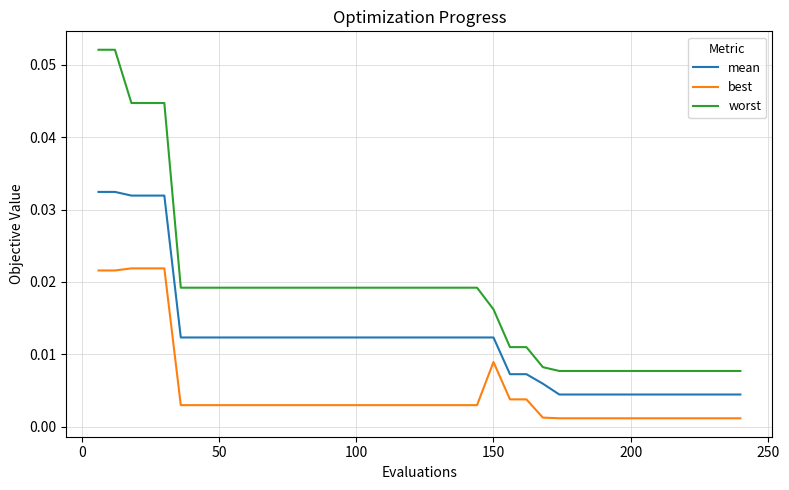

Which series has the largest total across all categories?

worst